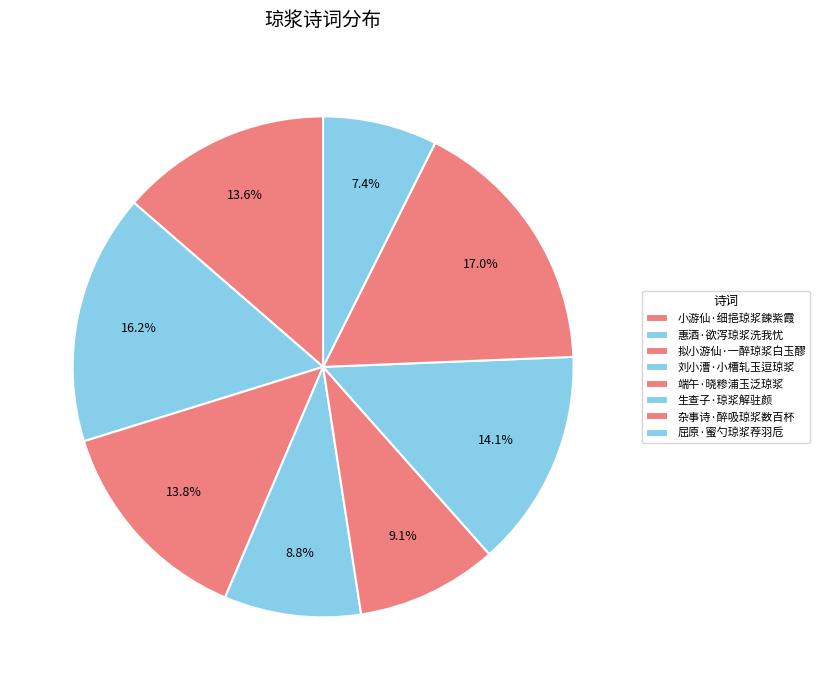

Is there a majority slice in this chart?

No